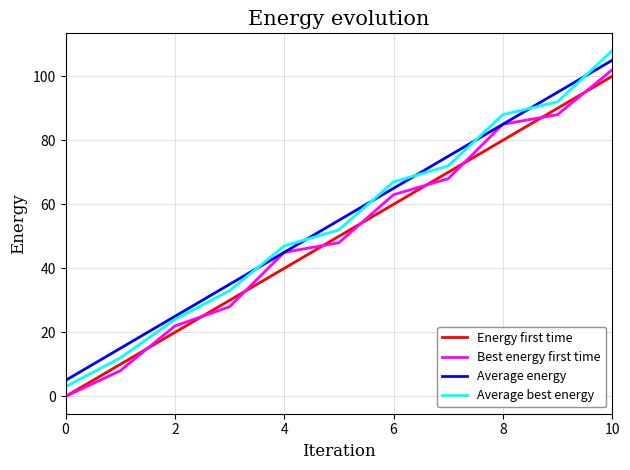

How many lines are shown in the chart?

4